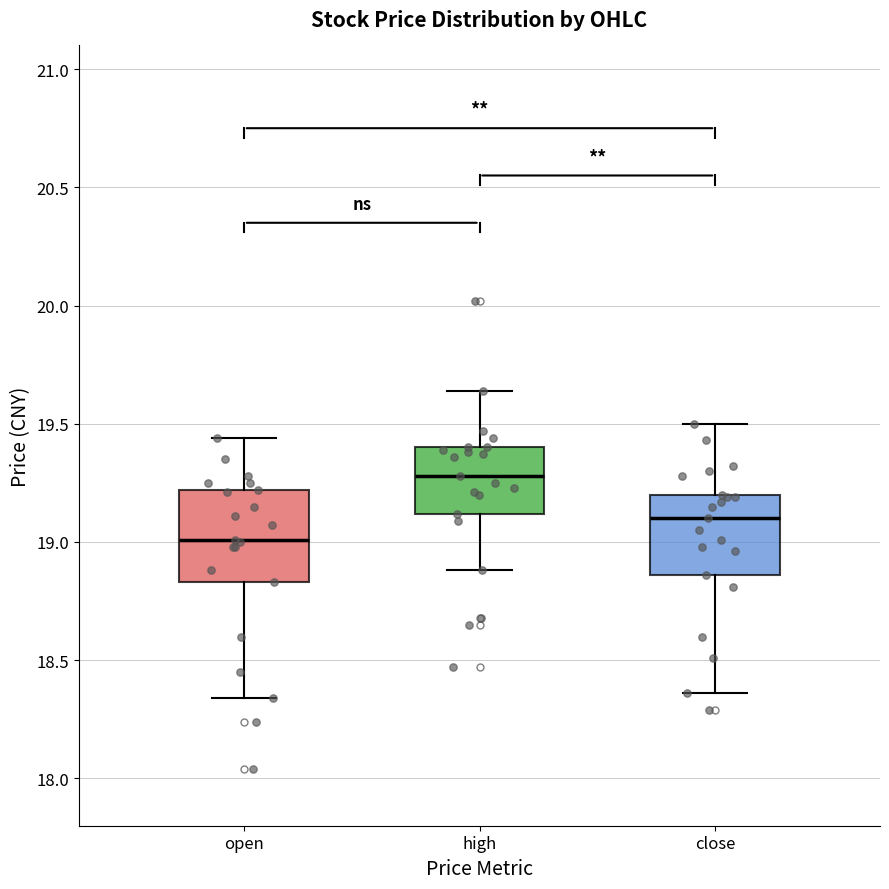

Which box's median line is the highest?

high